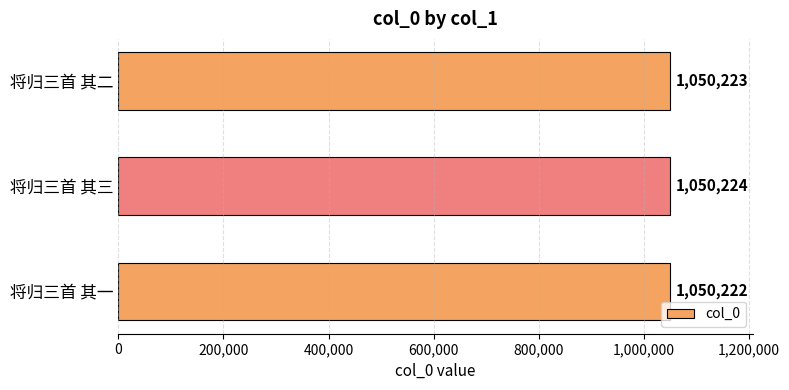

What is the change in value from 将归三首 其一 to 将归三首 其三?

+2